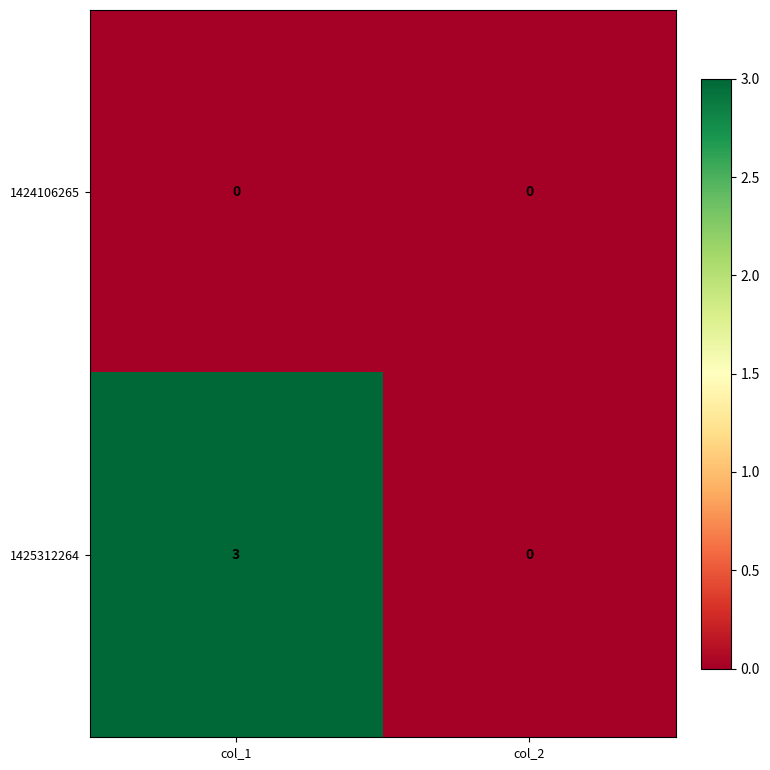

The 1425312264 series shows 0 at col_2. True or false?

True